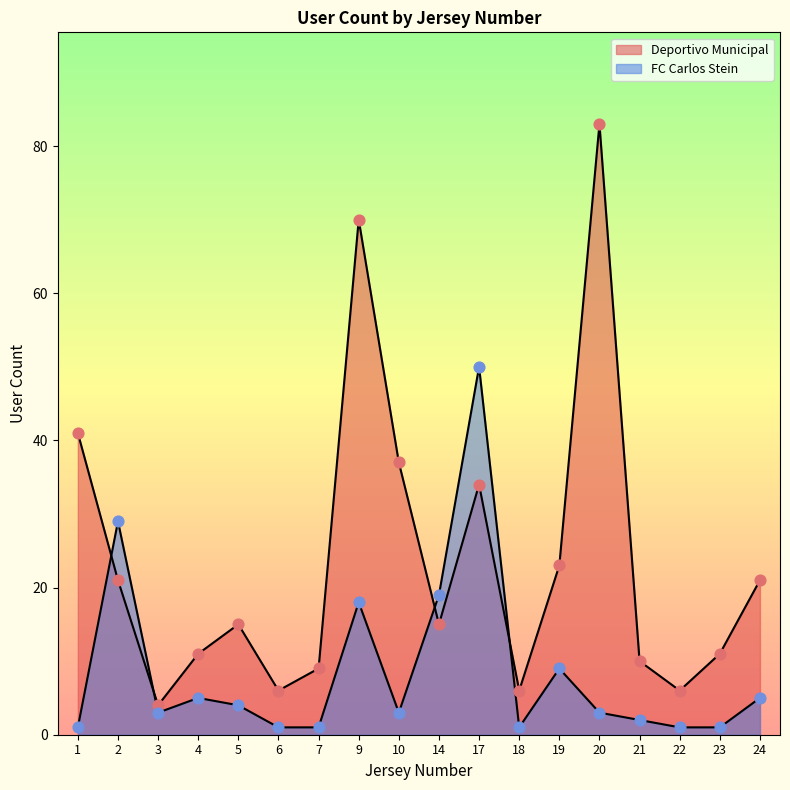

Which series has the largest Y range (max minus min)?

Deportivo Municipal